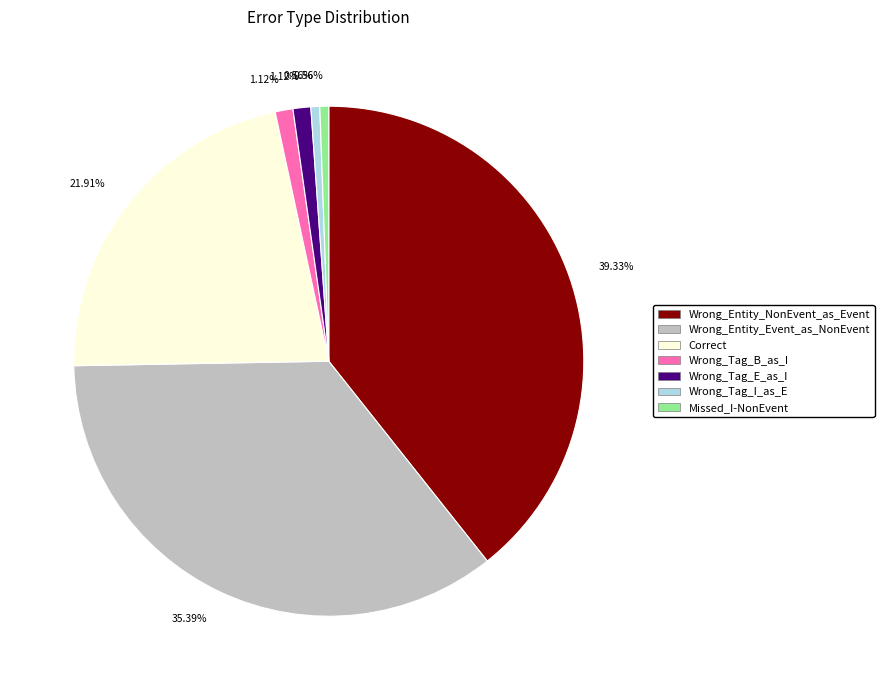

Is there a majority slice in this chart?

No